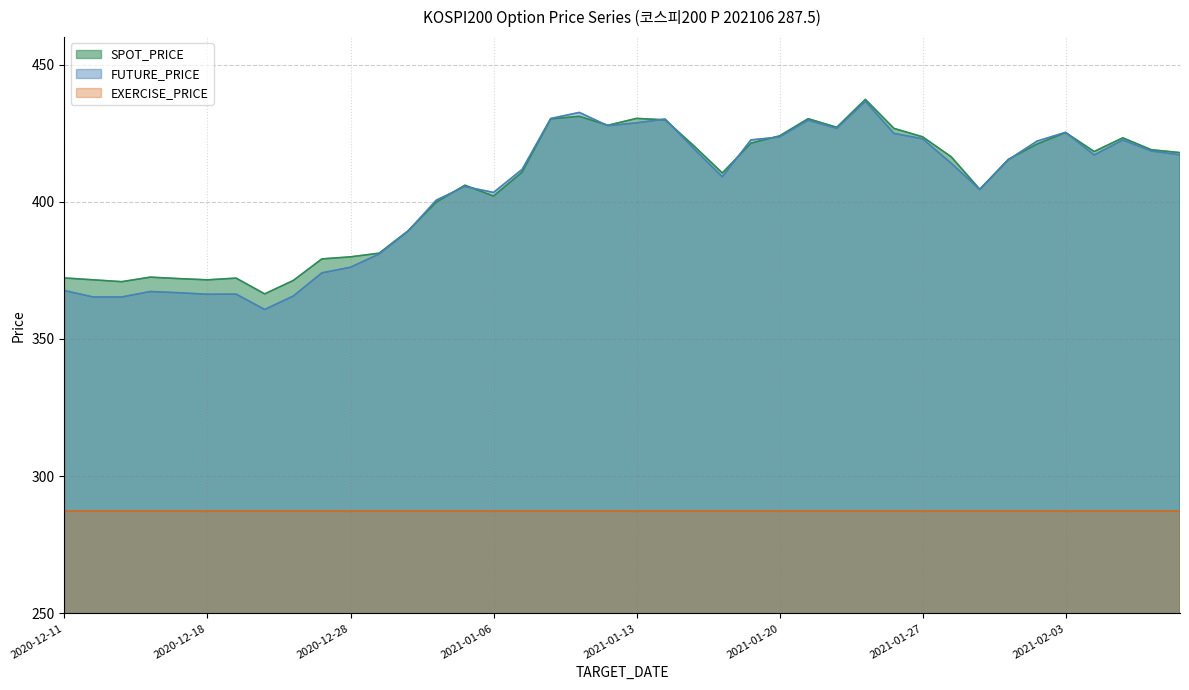

Is the value of FUTURE_PRICE at 2021-01-19 greater than the value of SPOT_PRICE at 2021-02-01?

Yes